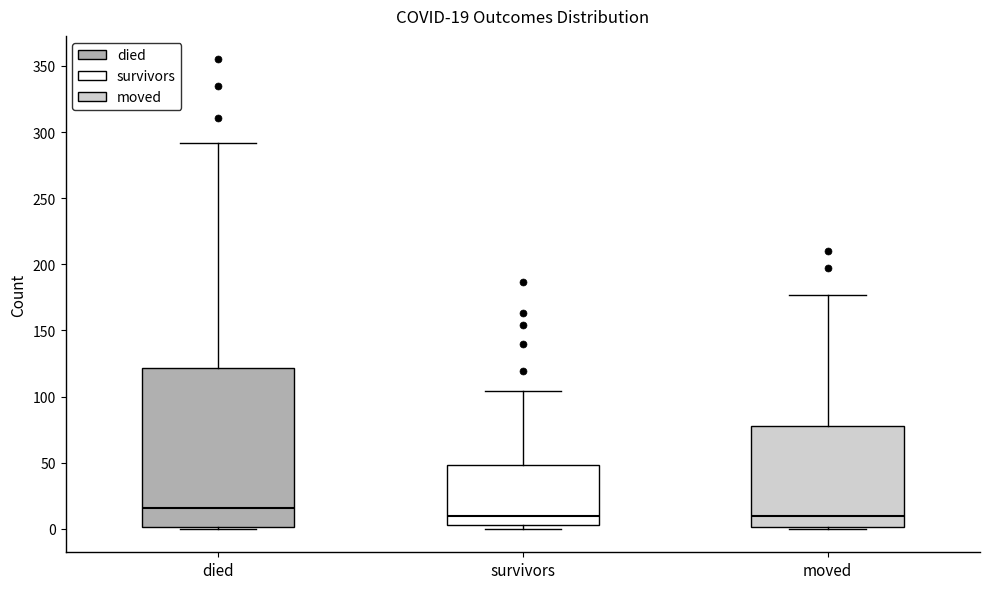

Comparing the boxes themselves (not the whiskers), which one is the tallest?

died